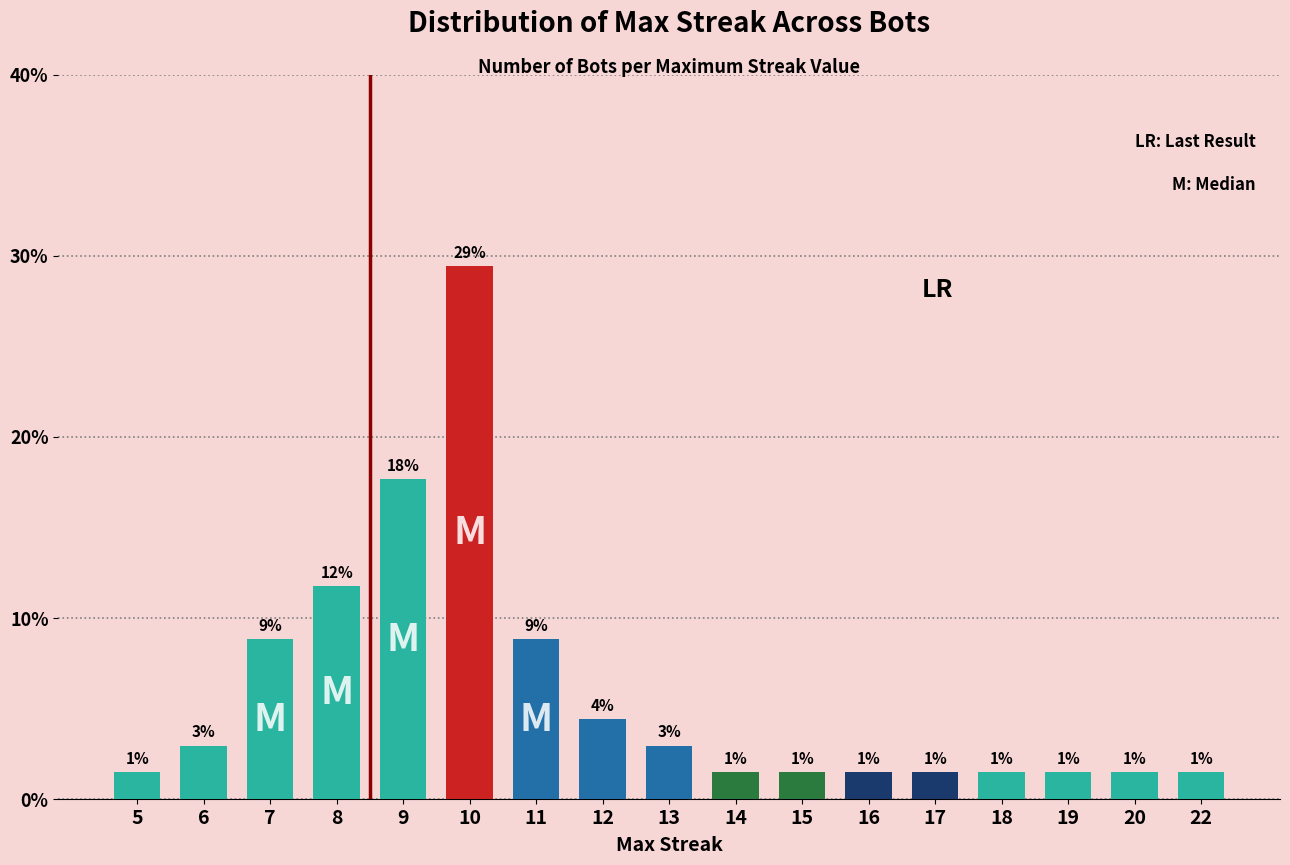

What is the sum of all values?

100.0